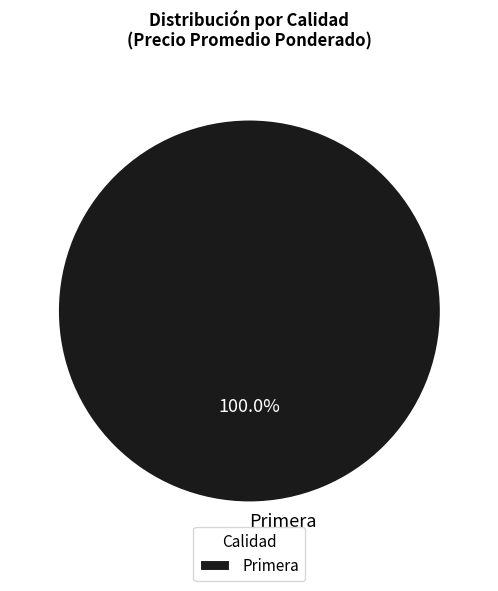

Rank the categories by value from lowest to highest.

Primera